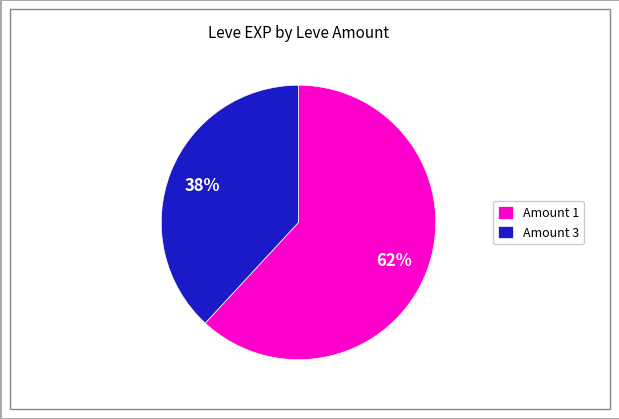

The Amount 1 slice represents 68% of the pie. True or false?

False